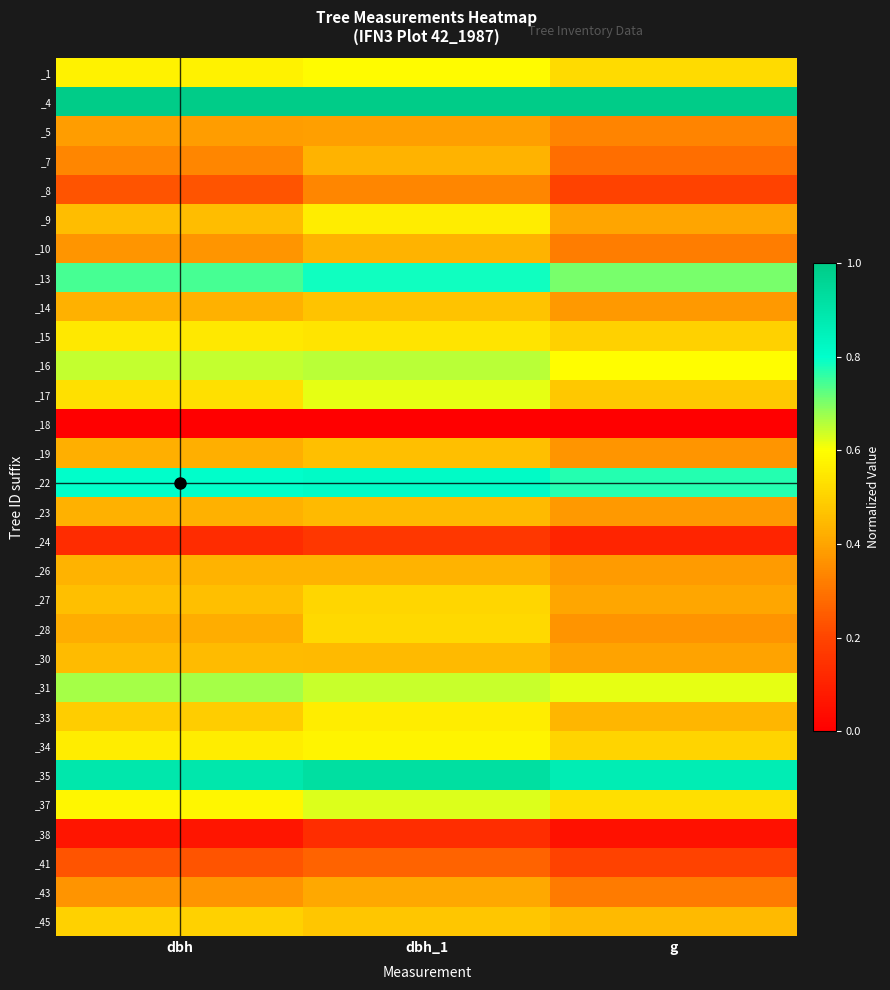

How many series are shown in this chart?

30